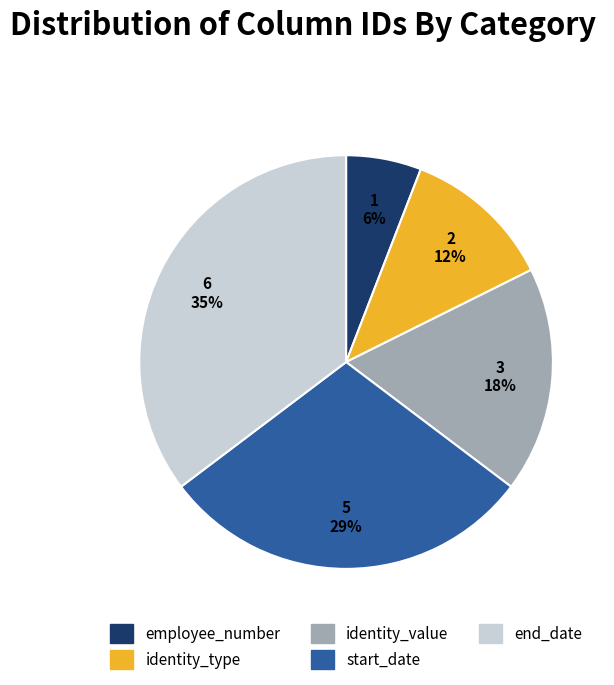

What is the ratio of the value at identity_type to the value at end_date?

0.3